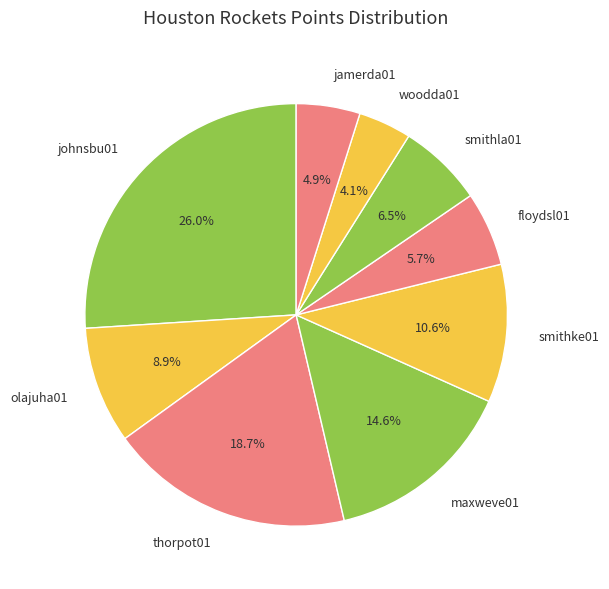

To the nearest percent, what is the difference between the thorpot01 and smithke01 slice percentages?

8%